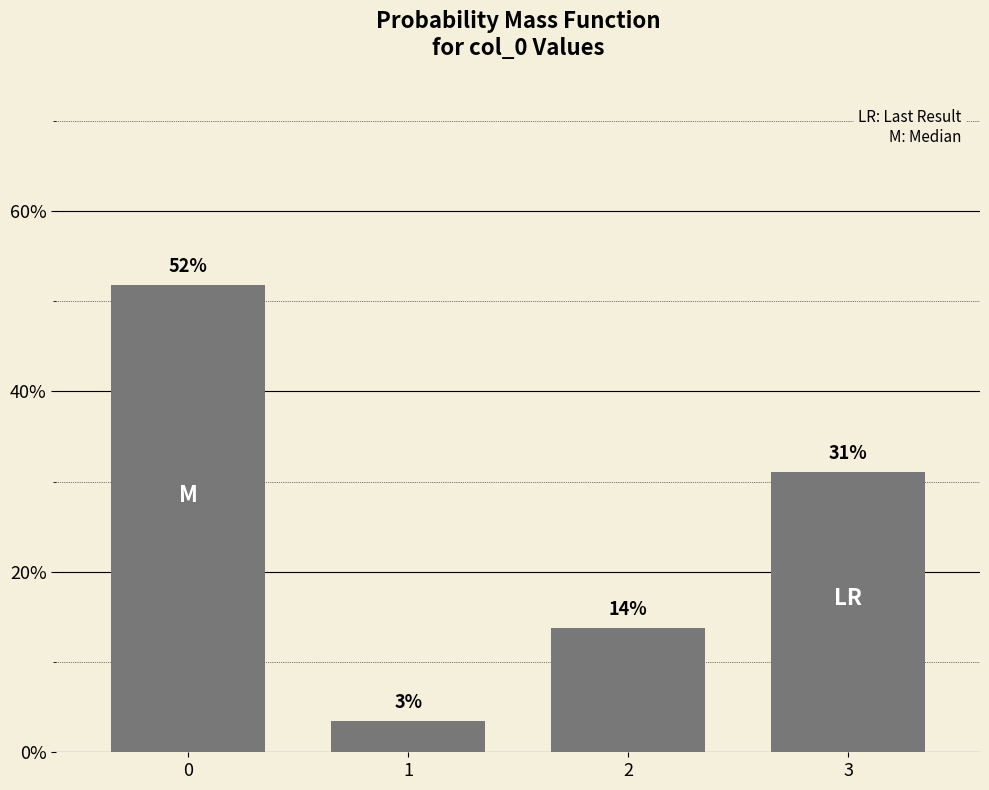

The chart shows a value of 0.5 at 0. True or false?

True